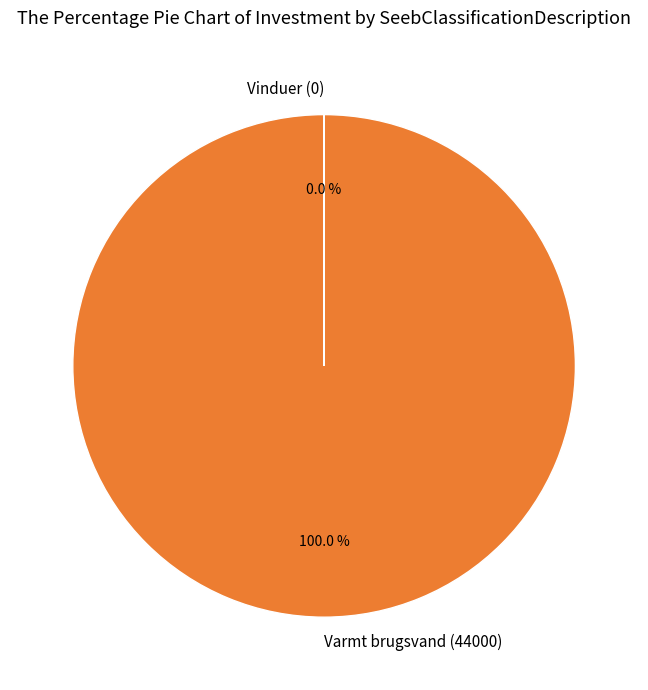

Which category has the biggest portion of the pie?

Varmt brugsvand (44000)